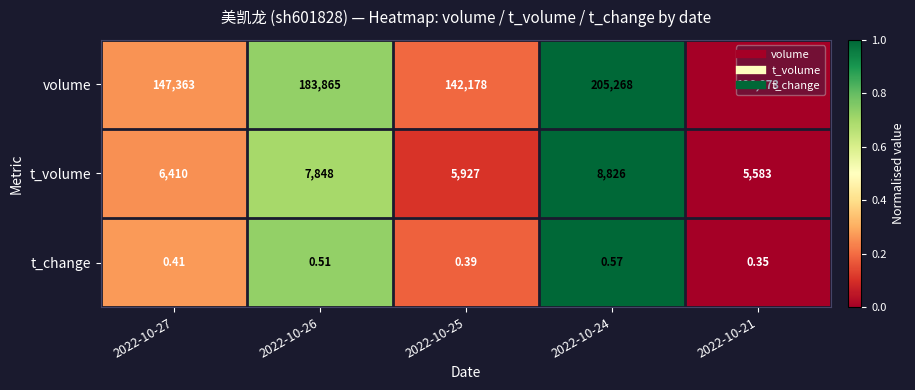

Rank the series at 2022-10-27 from highest to lowest value.

volume, t_volume, t_change